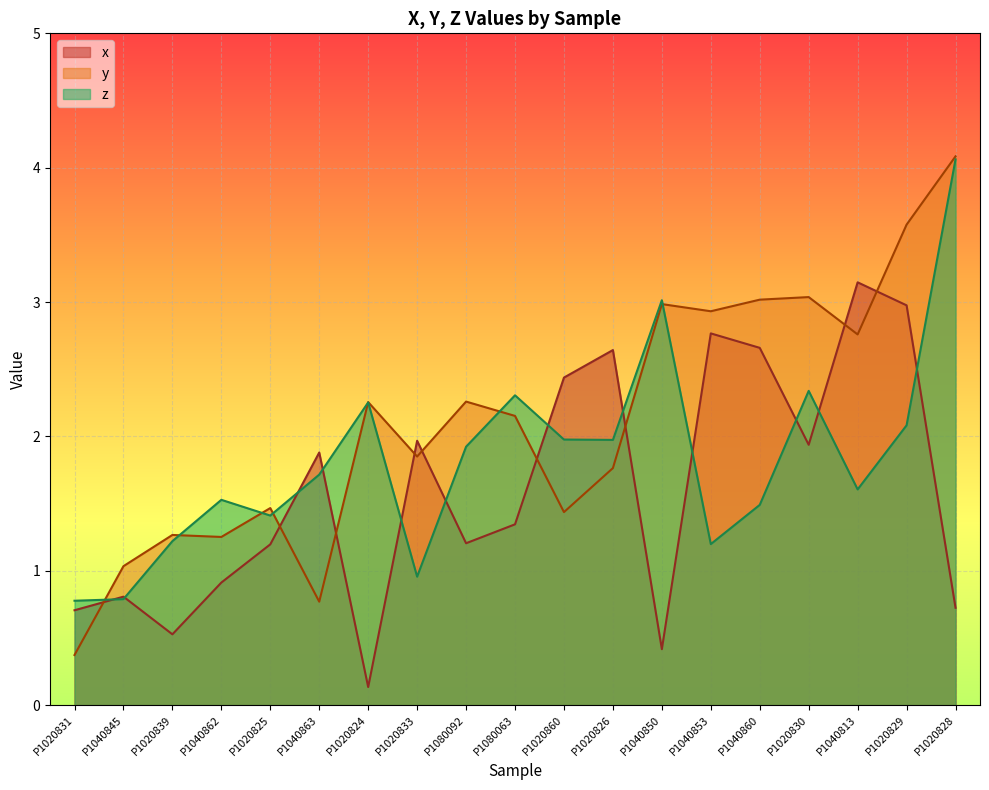

Rank the categories by z value from highest to lowest.

P1020828, P1040850, P1020830, P1080063, P1020824, P1020829, P1020860, P1020826, P1080092, P1040863, P1040813, P1040862, P1040860, P1020825, P1020839, P1040853, P1020833, P1040845, P1020831